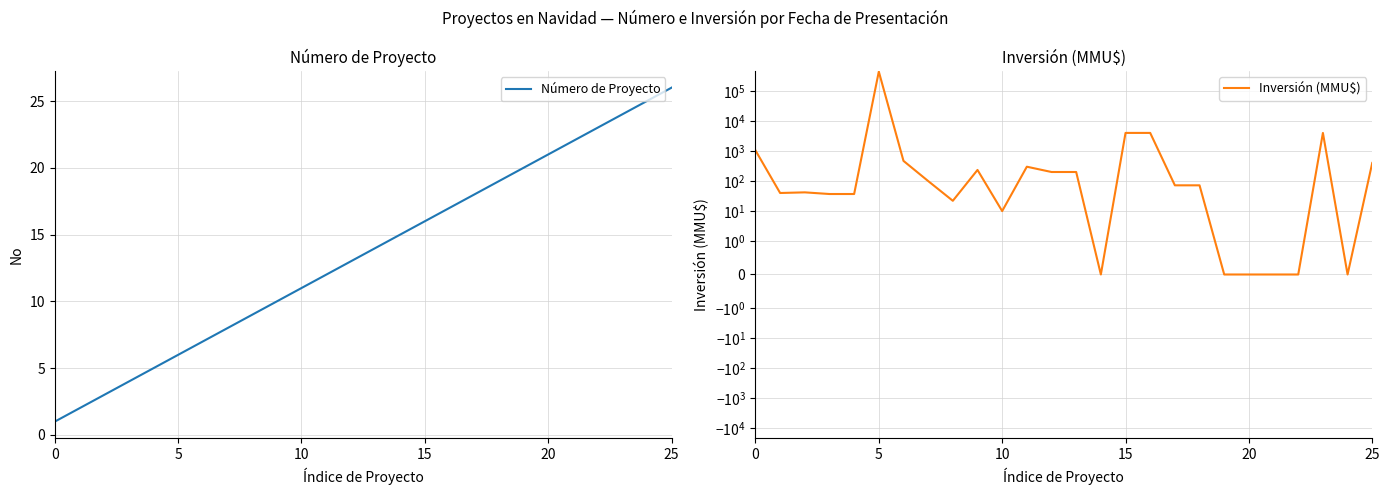

What are all the series names shown in the legend?

Número de Proyecto, Inversión (MMU$)